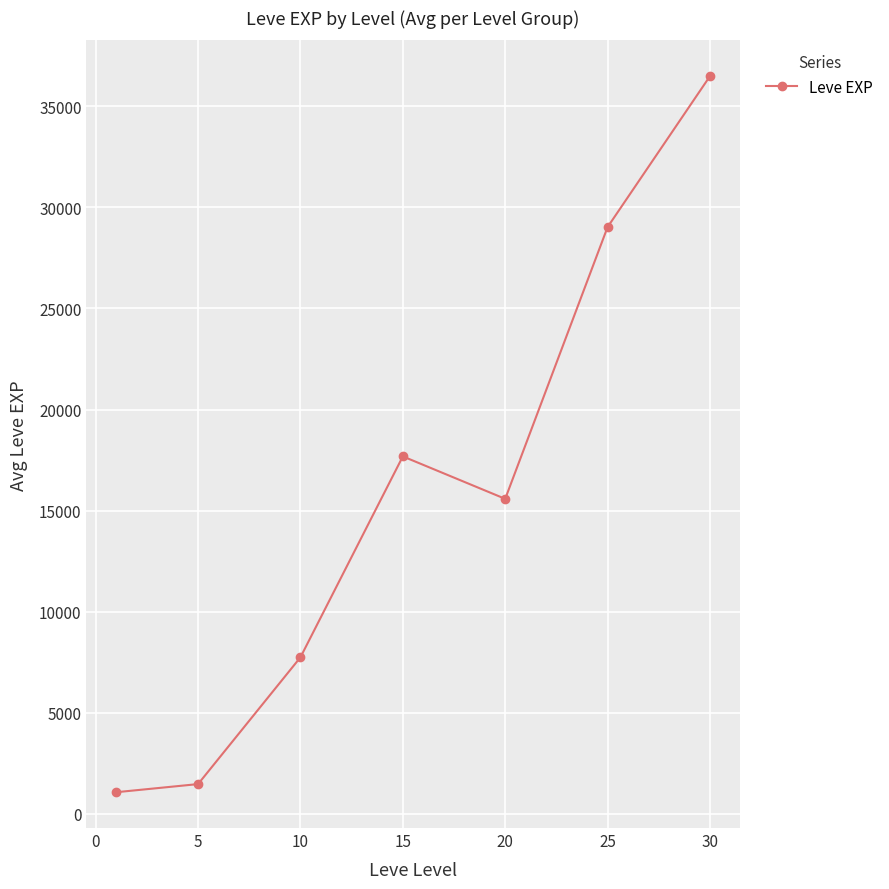

What is the maximum value shown in the chart?

36492.5